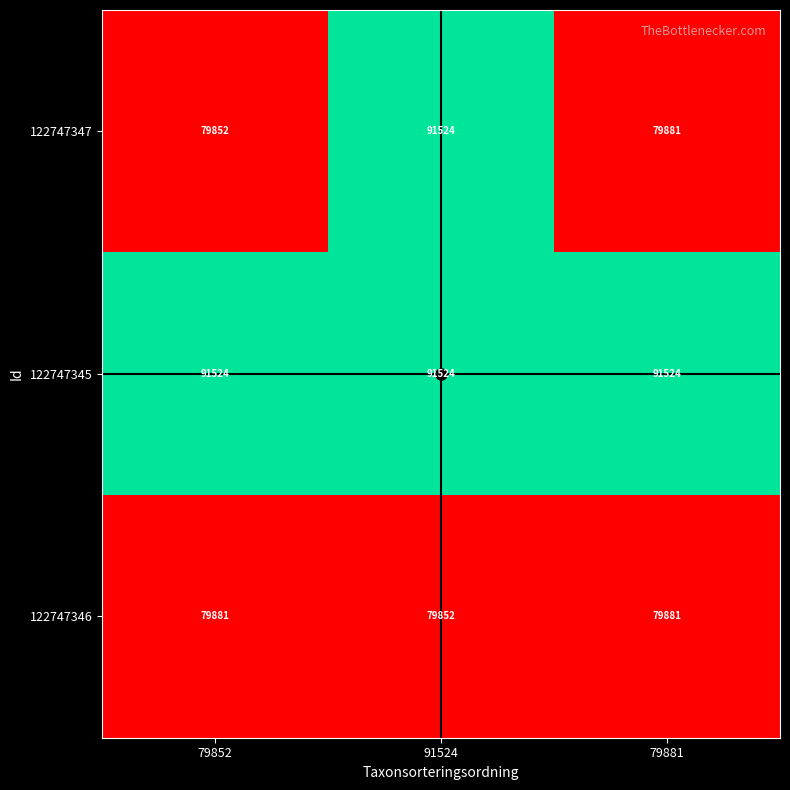

What is the total value across all series at 79852?

251257